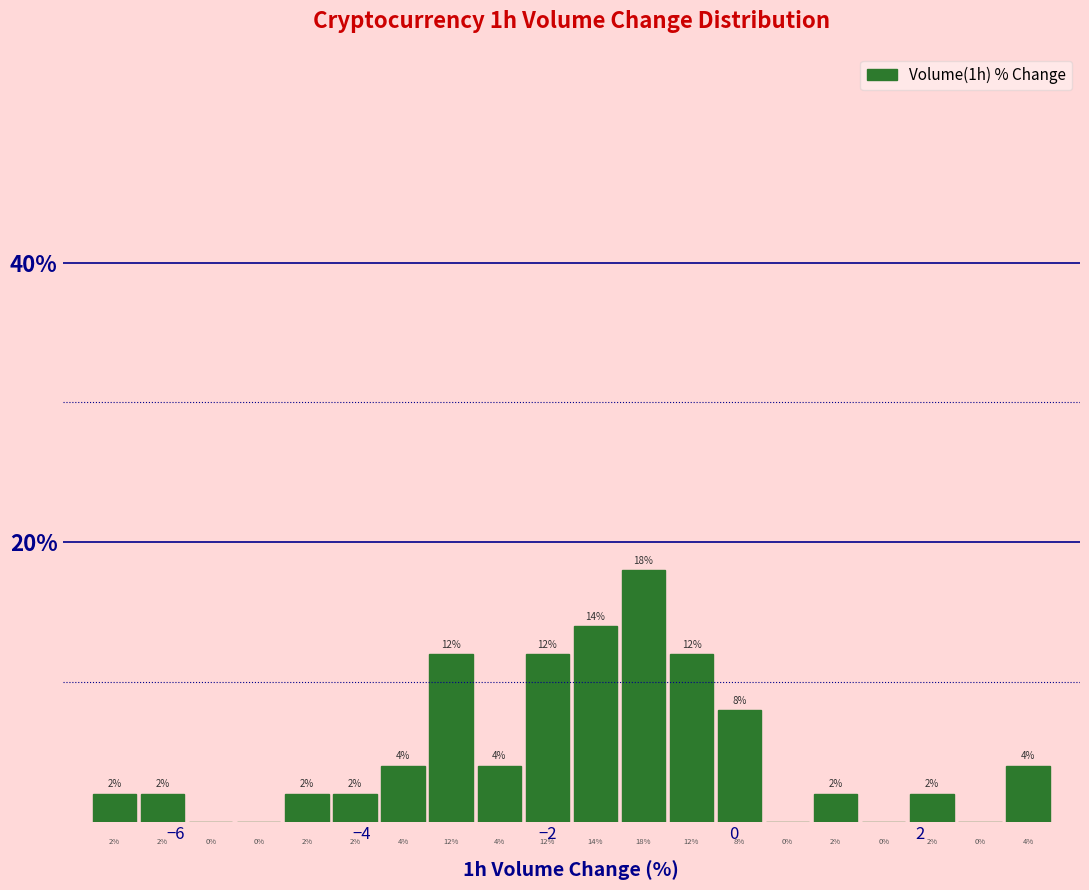

Around what value on the x-axis is the tallest bar? Give the approximate position of its centre, as read against the axis.

-1.0